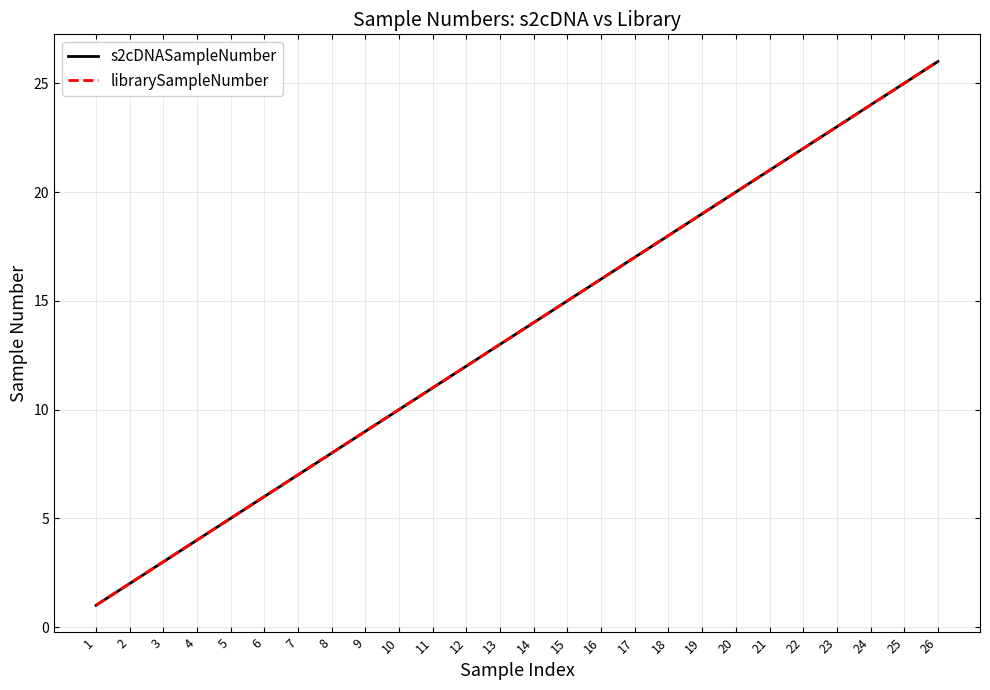

At which label does s2cDNASampleNumber reach its peak?

26